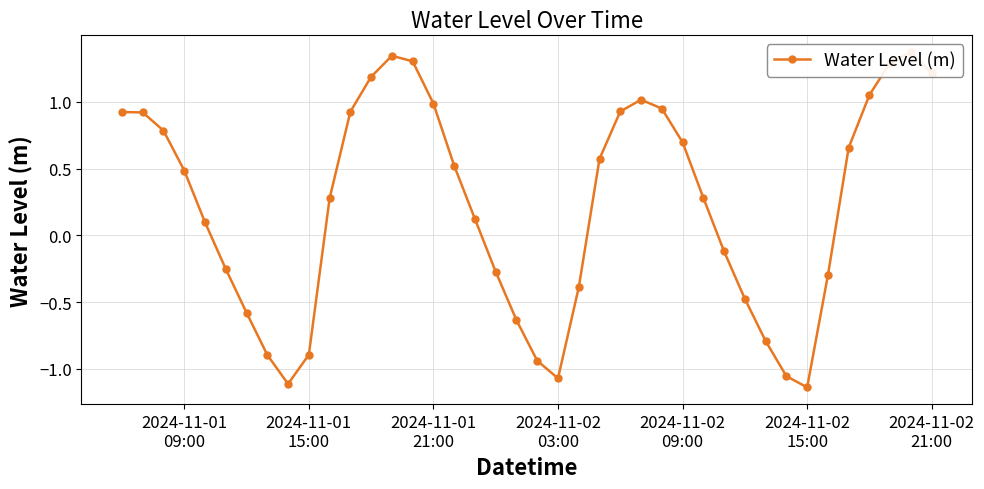

What is the difference between the maximum and minimum values?

2.5